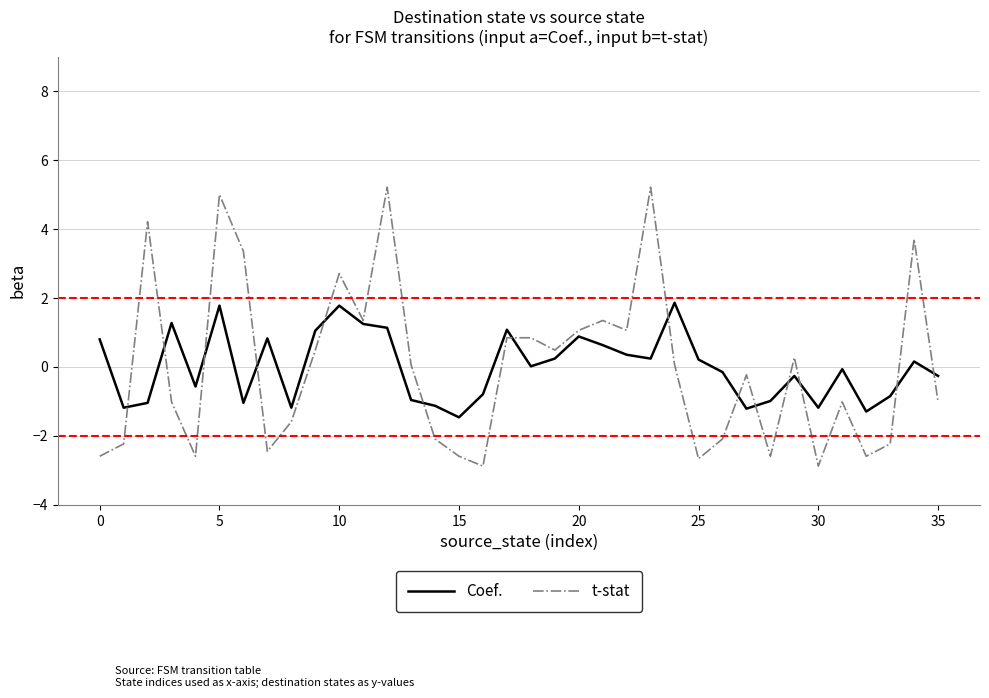

True or false: Coef. and t-stat intersect in this chart.

True